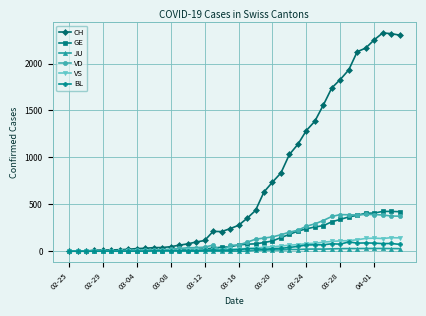

Which series has the largest range (max minus min)?

CH